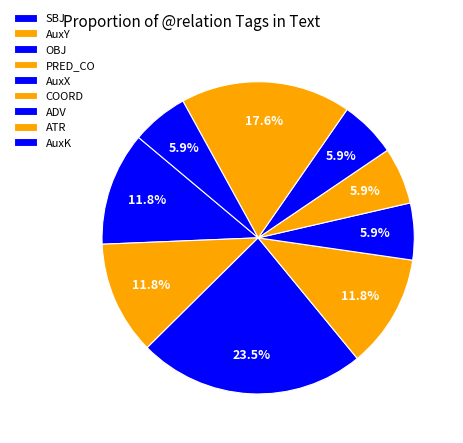

What percentage is the OBJ slice, to the nearest percent?

24%